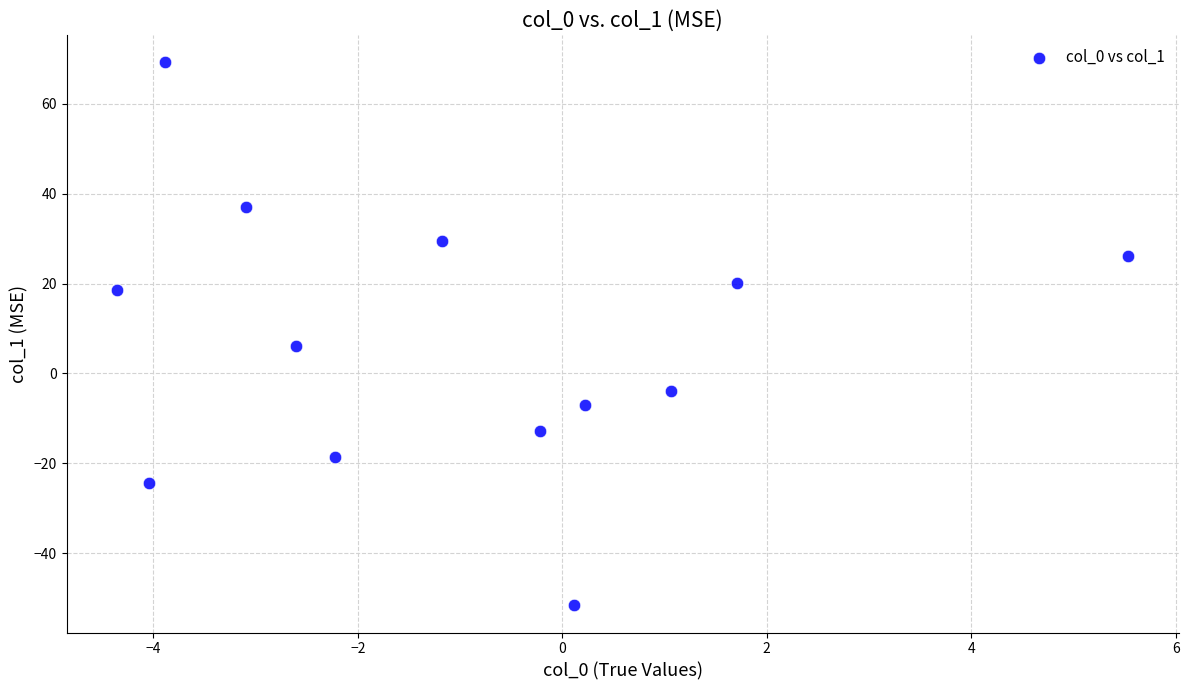

What Y value in the scatter plot is closest to 8?

6.2